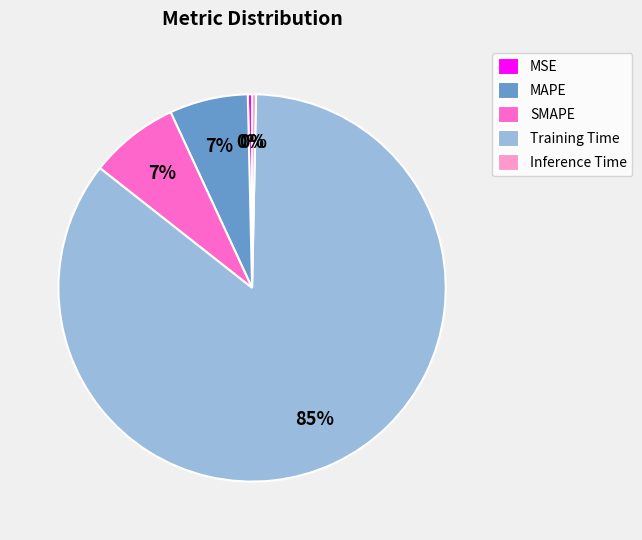

Is MSE the majority of the pie?

No